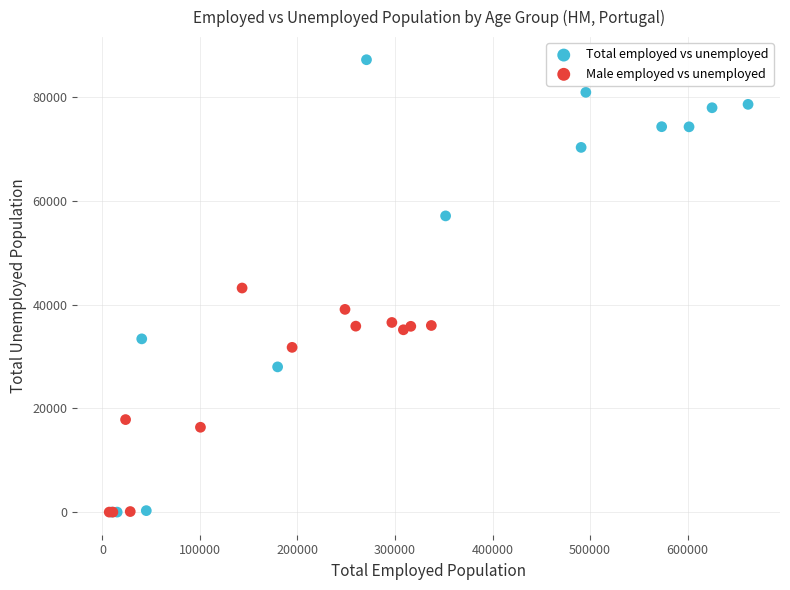

Which series has the widest spread of Y values?

Total employed vs unemployed